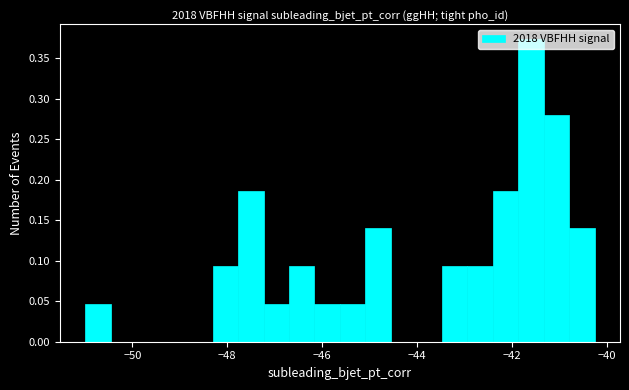

Read against the x-axis, roughly where is the centre of the tallest bar?

-41.6